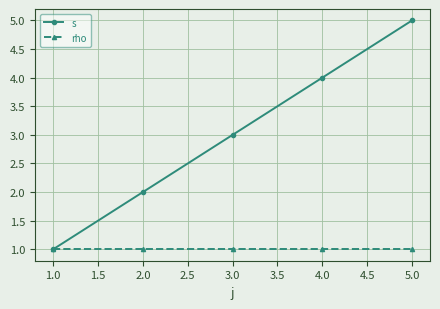

Between 3.0 and 5.0, which series saw the biggest shift?

s